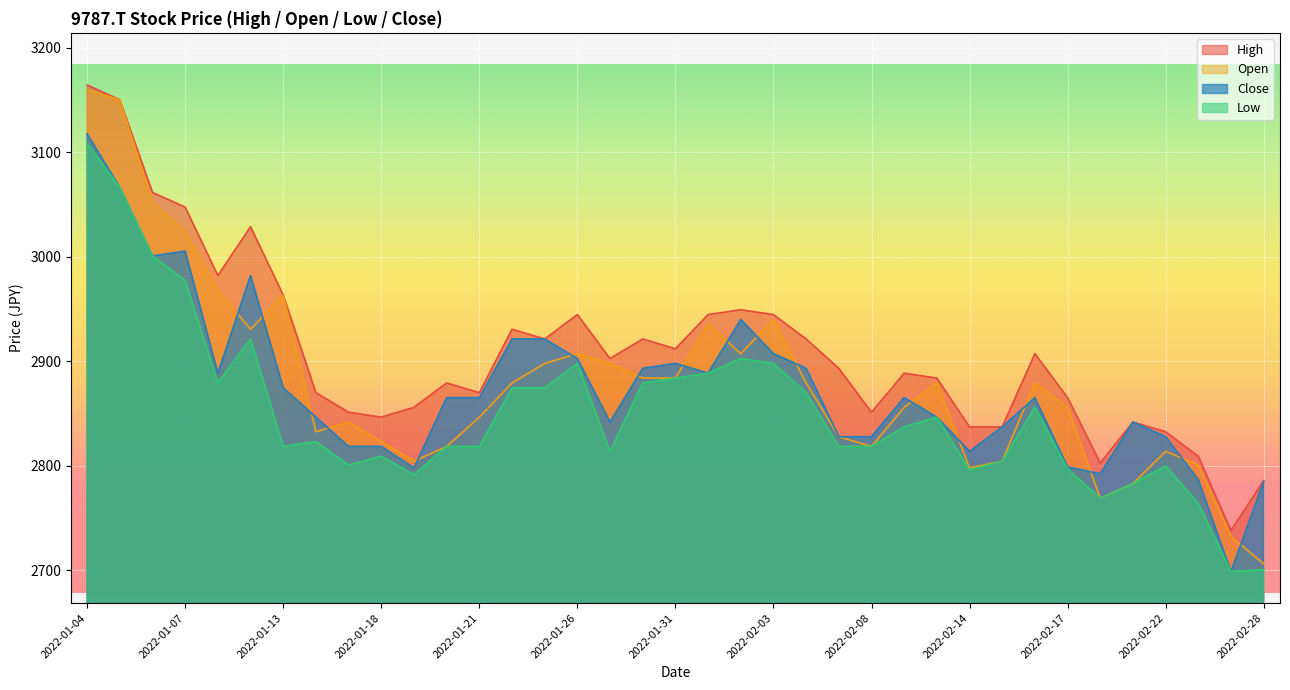

How many values in the Low series are below 2823?

18